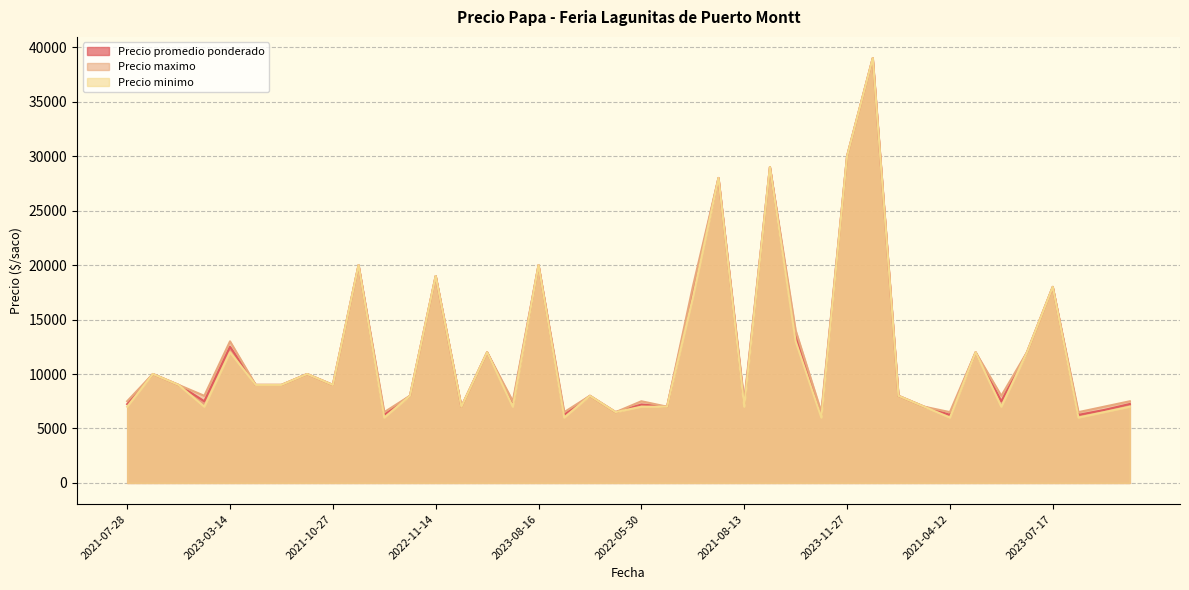

The Precio minimo series shows 8778 at 2021-03-25. True or false?

False